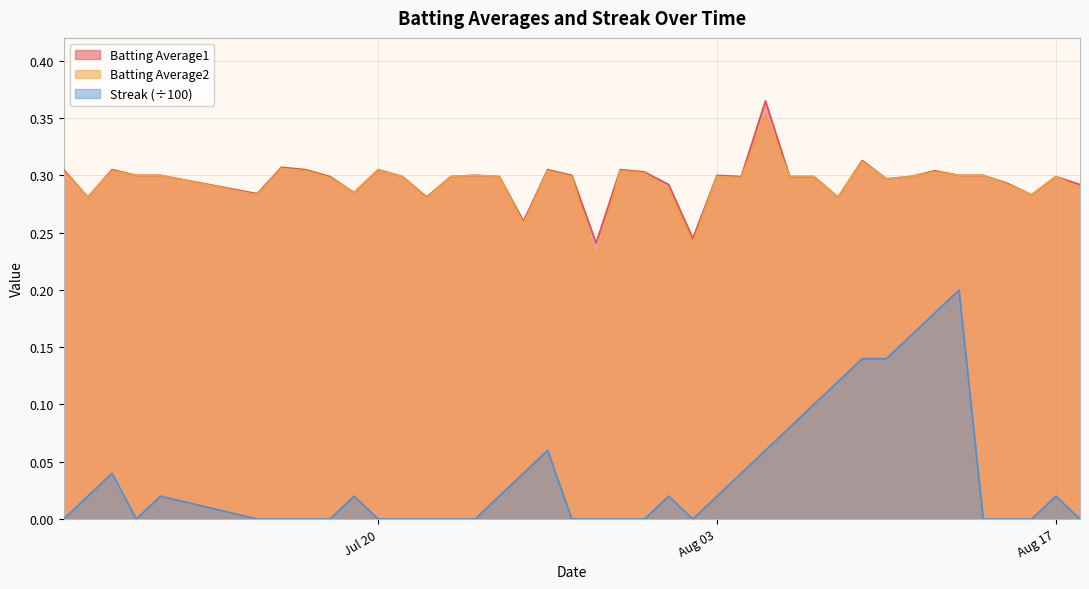

True or false: Streak and Batting Average2 cross at least once.

False